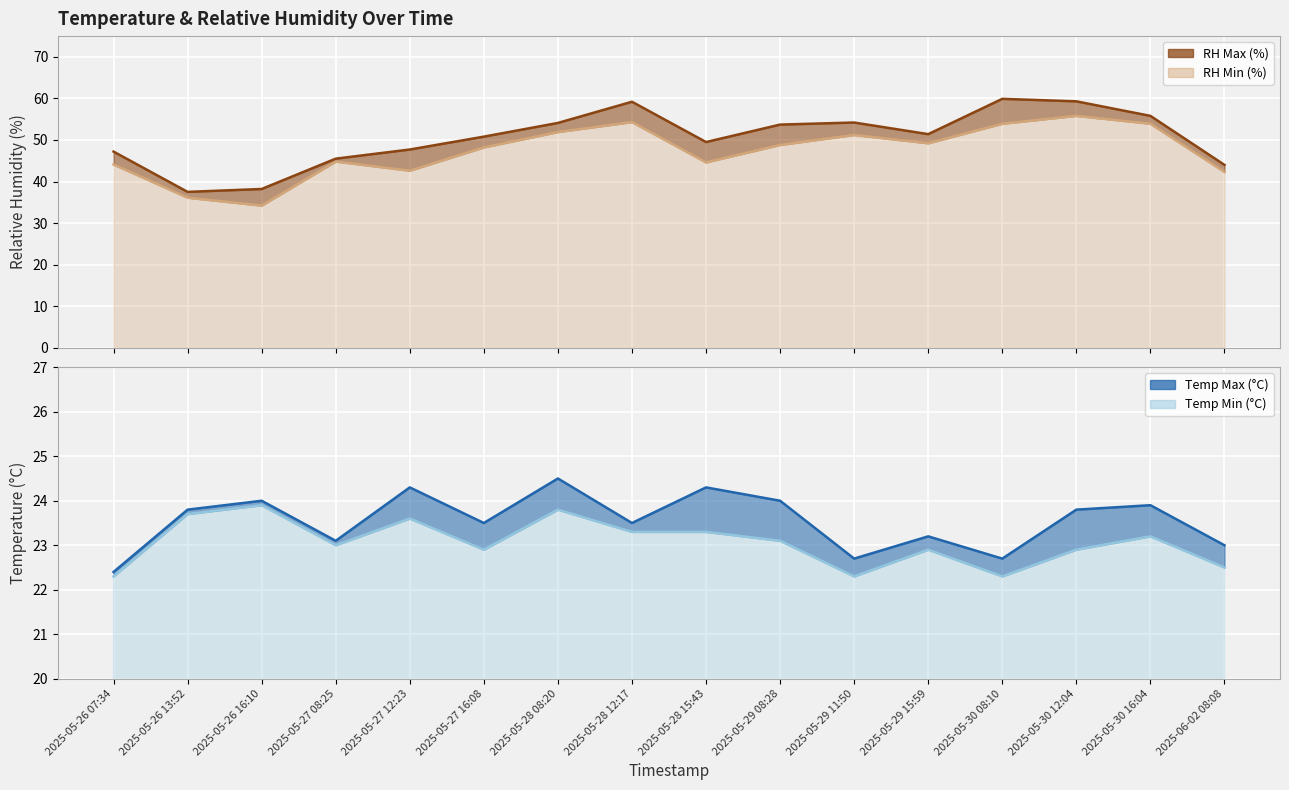

List the series in order of their peak value, highest first.

RH Max (%), RH Min (%), Temp Max (C), Temp Min (C)